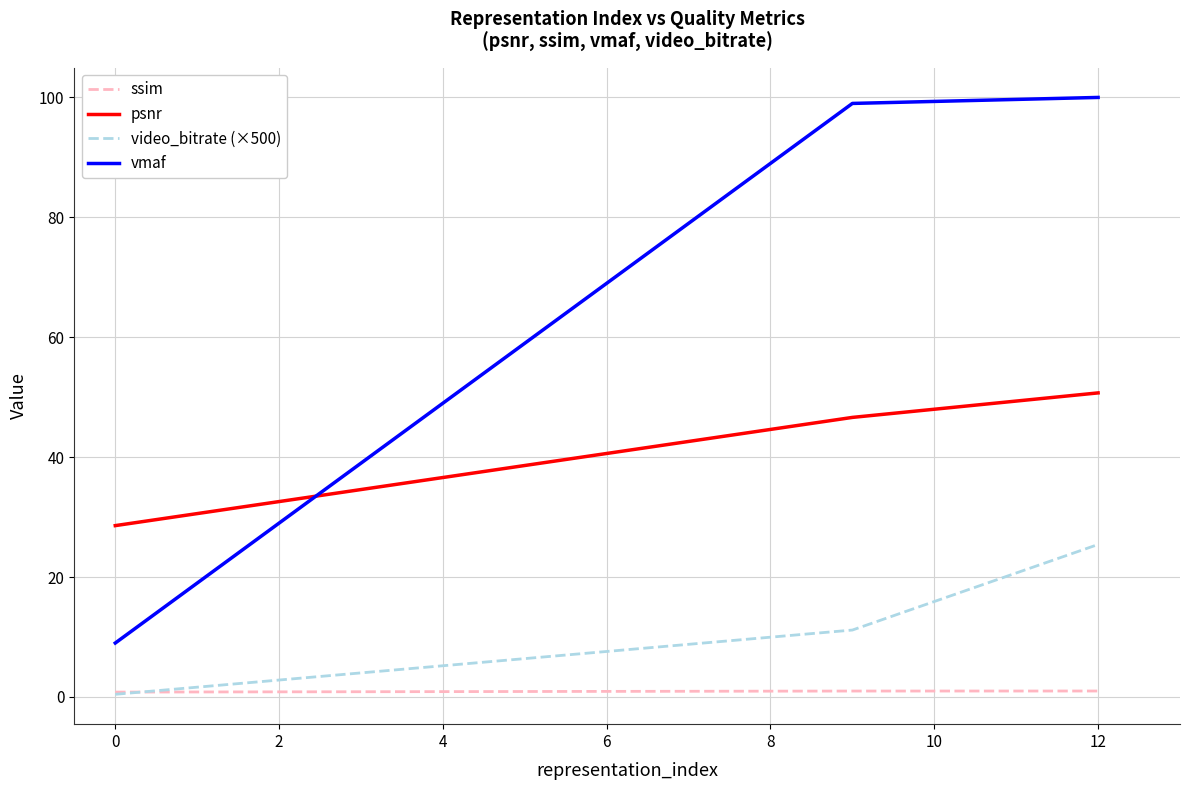

What is the maximum value for video_bitrate (×500)?

25.4